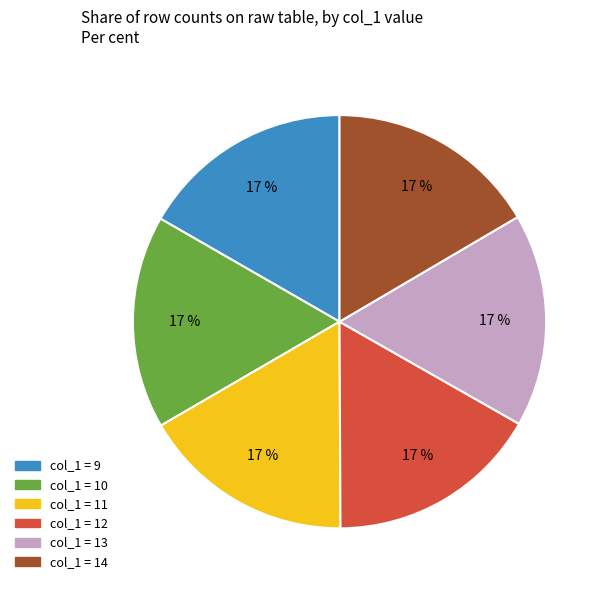

Is there a majority slice in this chart?

No